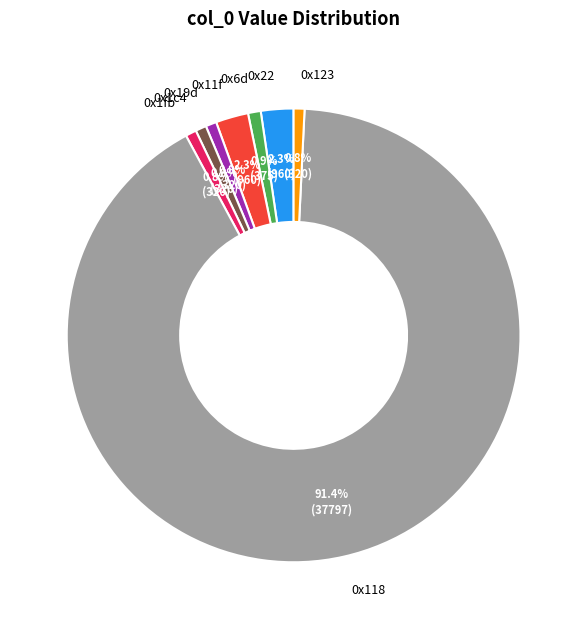

What percentage do 0x11f and 0x19d together represent?

3.1%